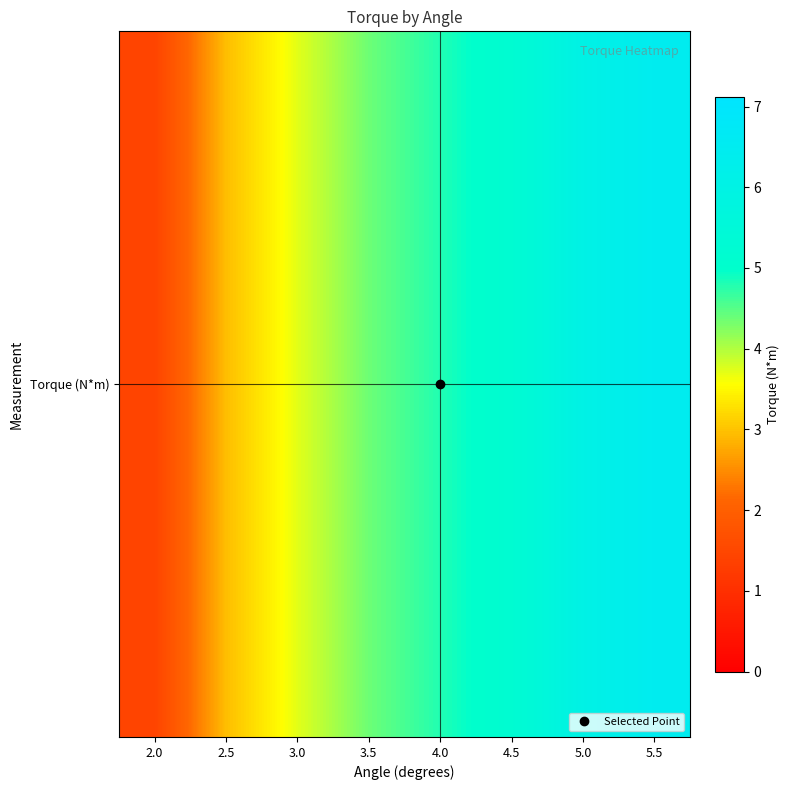

Reading left to right, what are all the values shown in this chart?

2.0=1.4	2.5=3.0	3.0=3.7	3.5=4.4	4.0=4.8	4.5=5.2	5.0=6.0	5.5=6.5